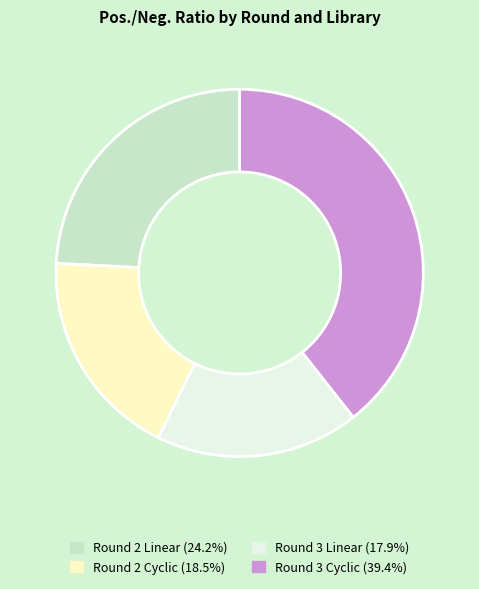

Which category has the smallest portion of the pie?

Round 3 Linear